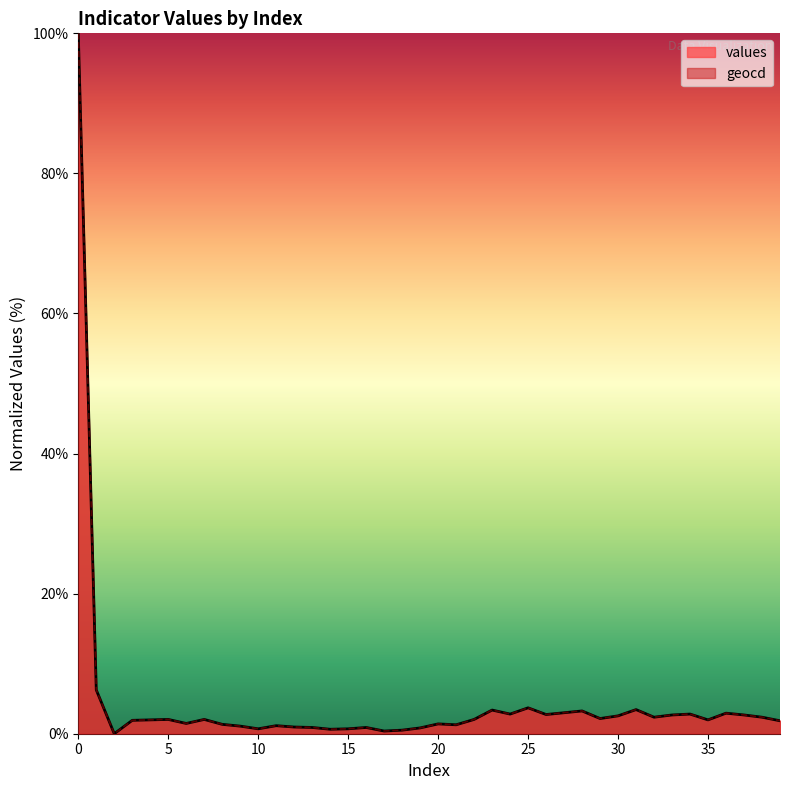

How many values in values are above zero?

39